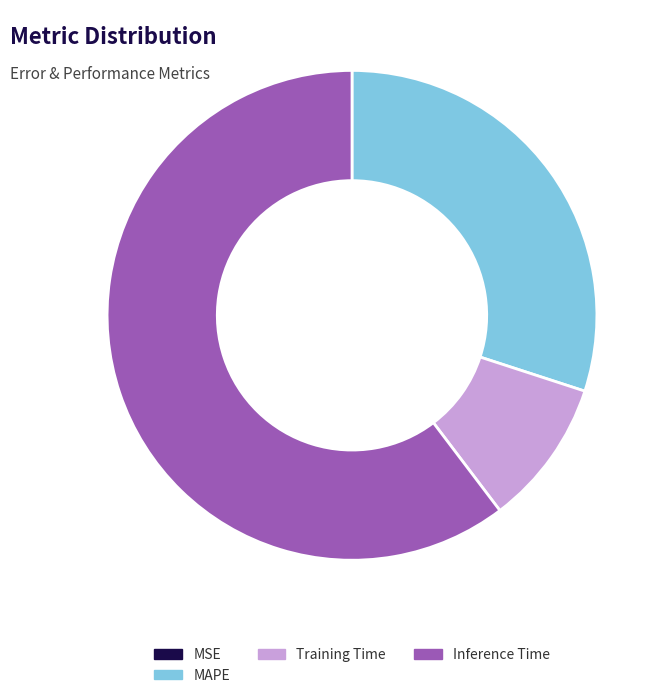

What is the largest slice in the pie chart?

Inference Time